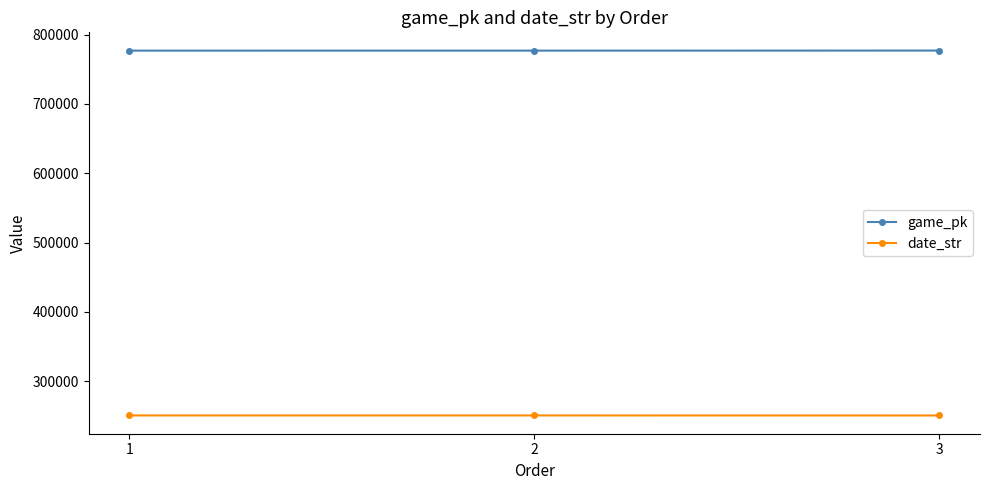

True or false: date_str has a value of 250805 at 1.

True